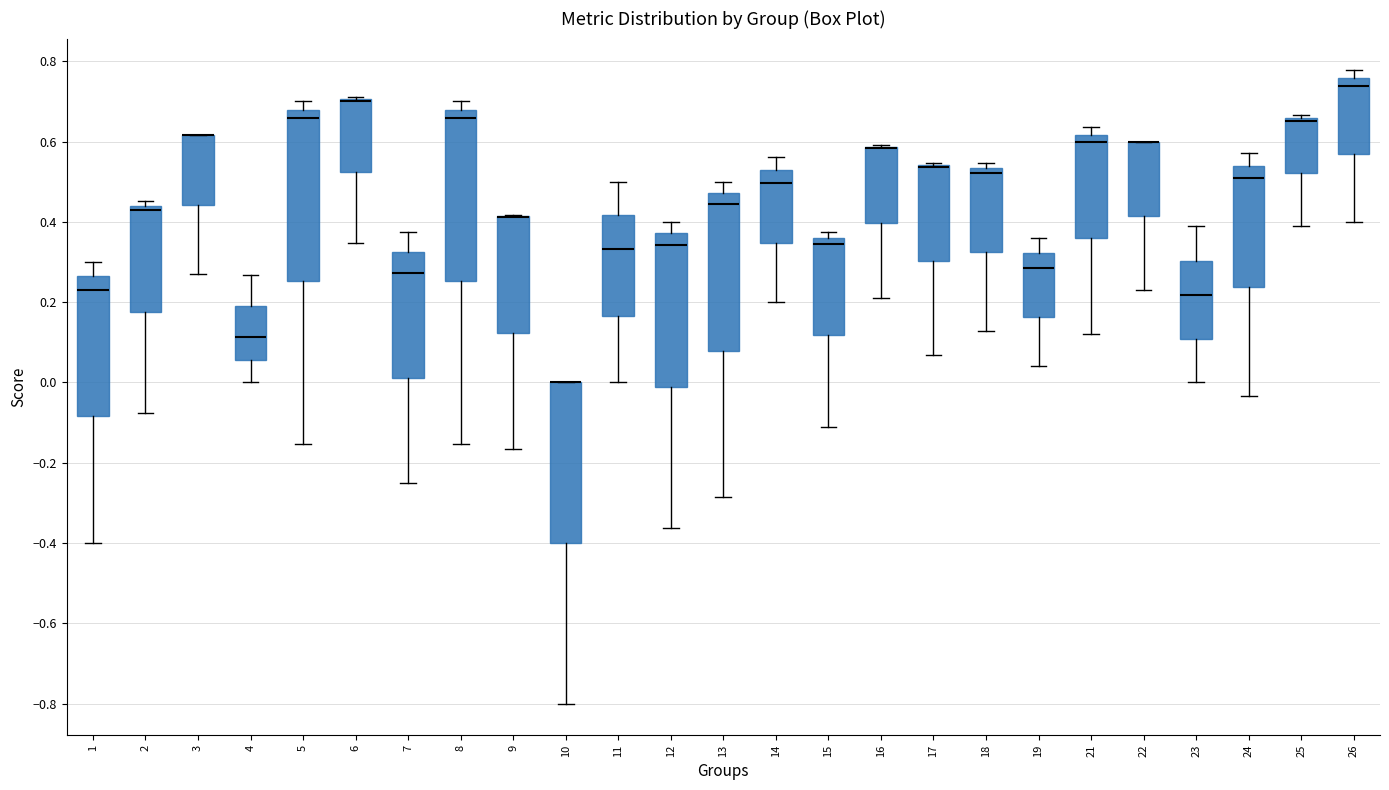

Reading left to right, read every box against the y-axis: the position of its median line, the range the box covers, and the ends of its whiskers. The values are not printed on the chart, so give them approximately, as read against the axis.

1: median 0.24, box -0.08 to 0.26, whiskers -0.40 to 0.30
2: median 0.42, box 0.18 to 0.44, whiskers -0.08 to 0.46
3: median 0.62 (drawn on the box's upper edge), box 0.44 to 0.62, whiskers 0.26 to 0.62
4: median 0.12, box 0.06 to 0.18, whiskers 0.00 to 0.26
5: median 0.66, box 0.26 to 0.68, whiskers -0.16 to 0.70
6: median 0.70 (drawn on the box's upper edge), box 0.52 to 0.70, whiskers 0.34 to 0.70
7: median 0.28, box 0.02 to 0.32, whiskers -0.24 to 0.38
8: median 0.66, box 0.26 to 0.68, whiskers -0.16 to 0.70
9: median 0.42 (drawn on the box's upper edge), box 0.12 to 0.42, whiskers -0.16 to 0.42
10: median 0.00 (drawn on the box's upper edge), box -0.40 to 0.00, whiskers -0.80 to 0.00
11: median 0.34, box 0.16 to 0.42, whiskers 0.00 to 0.50
12: median 0.34, box -0.02 to 0.38, whiskers -0.36 to 0.40
13: median 0.44, box 0.08 to 0.48, whiskers -0.28 to 0.50
14: median 0.50, box 0.34 to 0.52, whiskers 0.20 to 0.56
15: median 0.34, box 0.12 to 0.36, whiskers -0.12 to 0.38
16: median 0.58 (drawn on the box's upper edge), box 0.40 to 0.58, whiskers 0.22 to 0.60
17: median 0.54 (drawn on the box's upper edge), box 0.30 to 0.54, whiskers 0.06 to 0.54
18: median 0.52, box 0.32 to 0.54, whiskers 0.12 to 0.54 (just above the box's upper edge)
19: median 0.28, box 0.16 to 0.32, whiskers 0.04 to 0.36
21: median 0.60, box 0.36 to 0.62, whiskers 0.12 to 0.64
22: median 0.60 (drawn on the box's upper edge), box 0.42 to 0.60, whiskers 0.24 to 0.60
23: median 0.22, box 0.10 to 0.30, whiskers 0.00 to 0.38
24: median 0.50, box 0.24 to 0.54, whiskers -0.04 to 0.58
25: median 0.66 (just below the box's upper edge), box 0.52 to 0.66, whiskers 0.40 to 0.66 (just above the box's upper edge)
26: median 0.74, box 0.56 to 0.76, whiskers 0.40 to 0.78